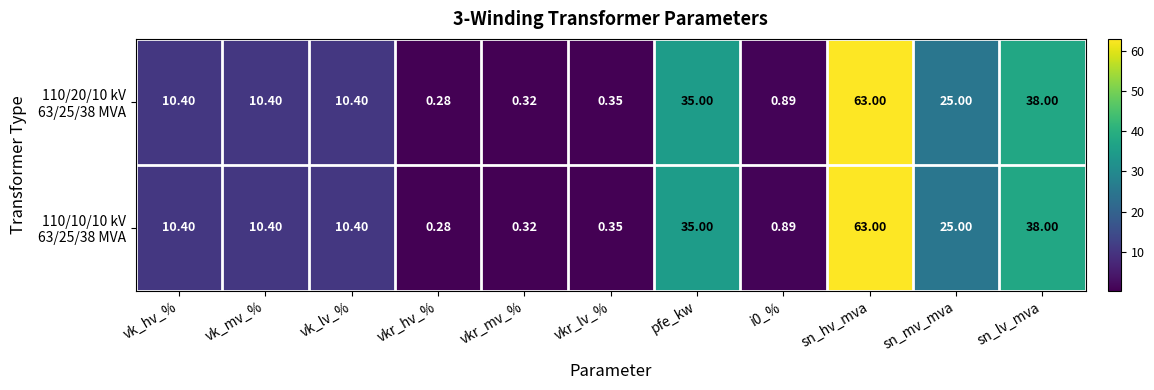

At which category is the sum across all series the highest?

sn_hv_mva